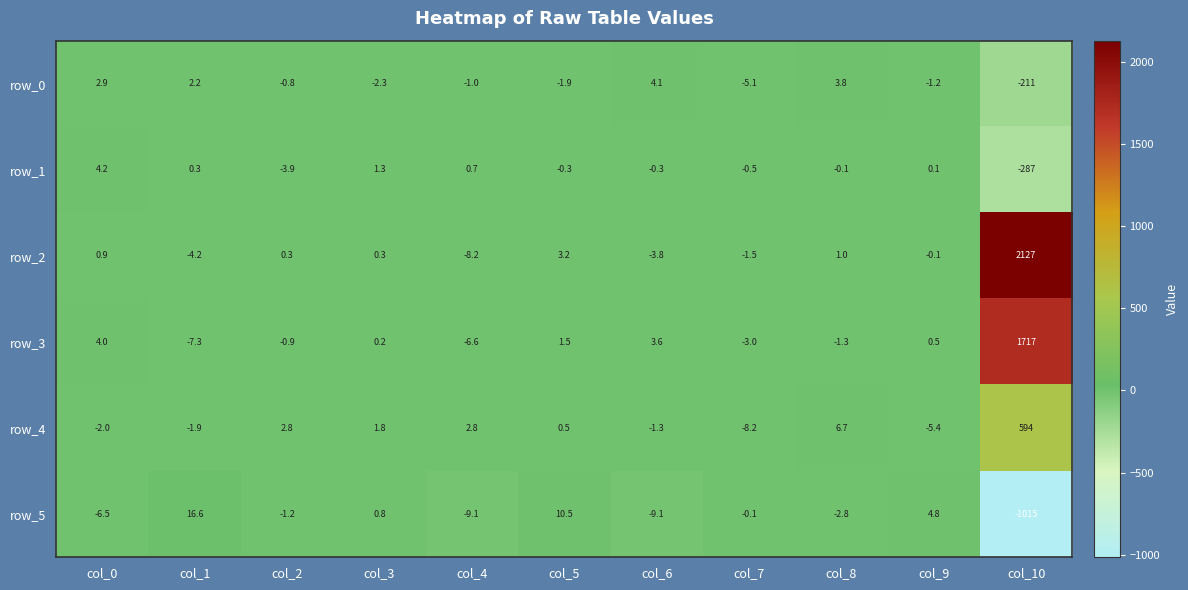

Rank the series at col_0 from lowest to highest value.

row_5, row_4, row_2, row_0, row_3, row_1